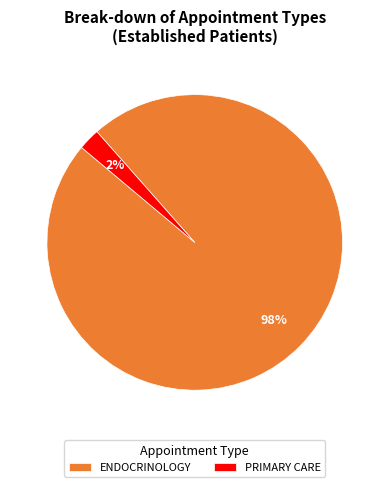

Does ENDOCRINOLOGY represent more than half of the total?

Yes